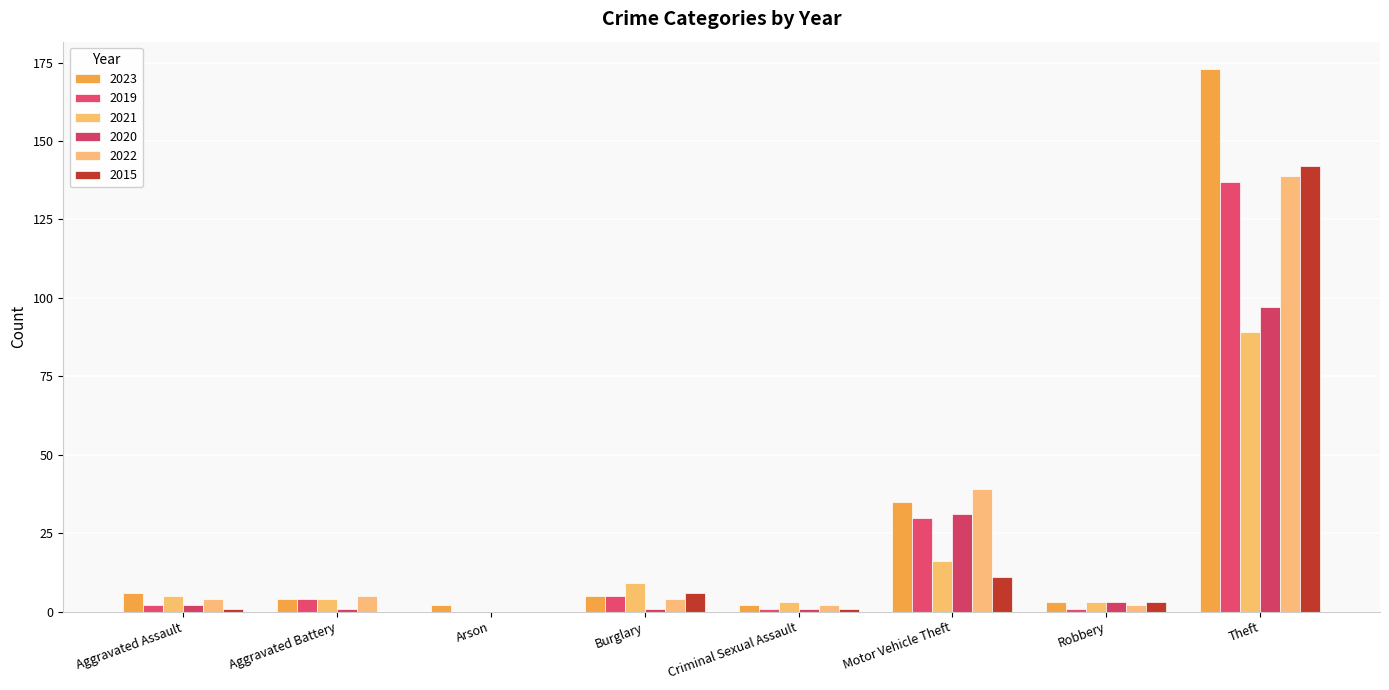

Where is 2021 nearest to the value 44?

Motor Vehicle Theft